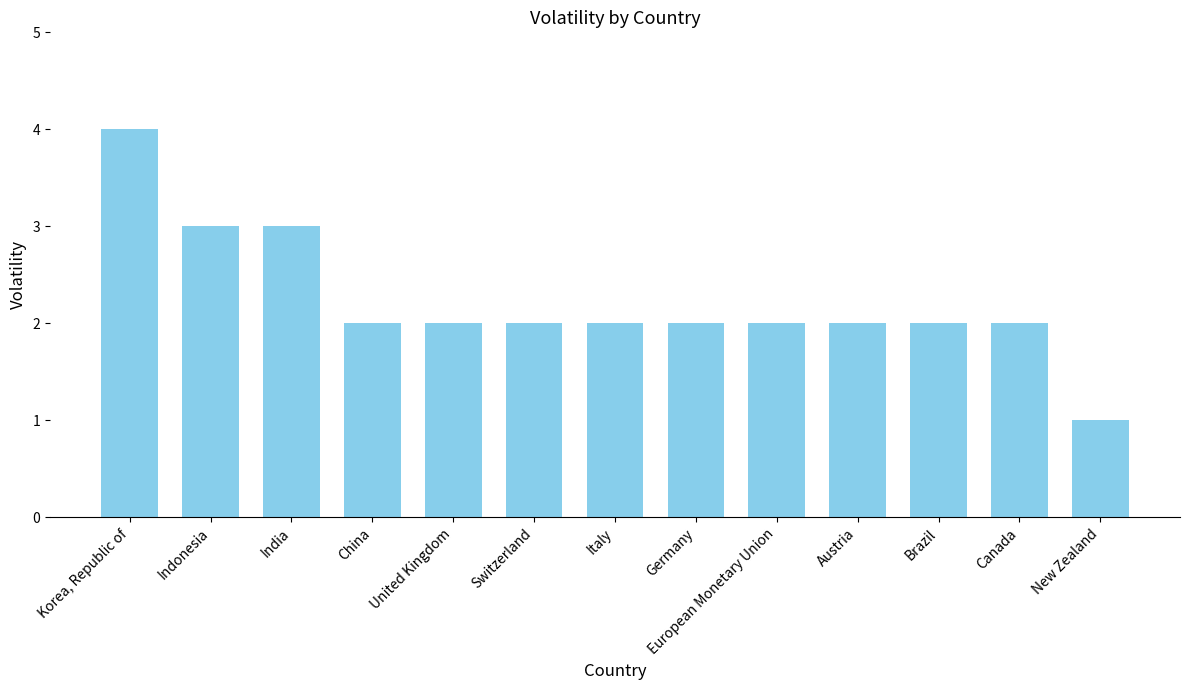

The value at India is 3. True or false?

True